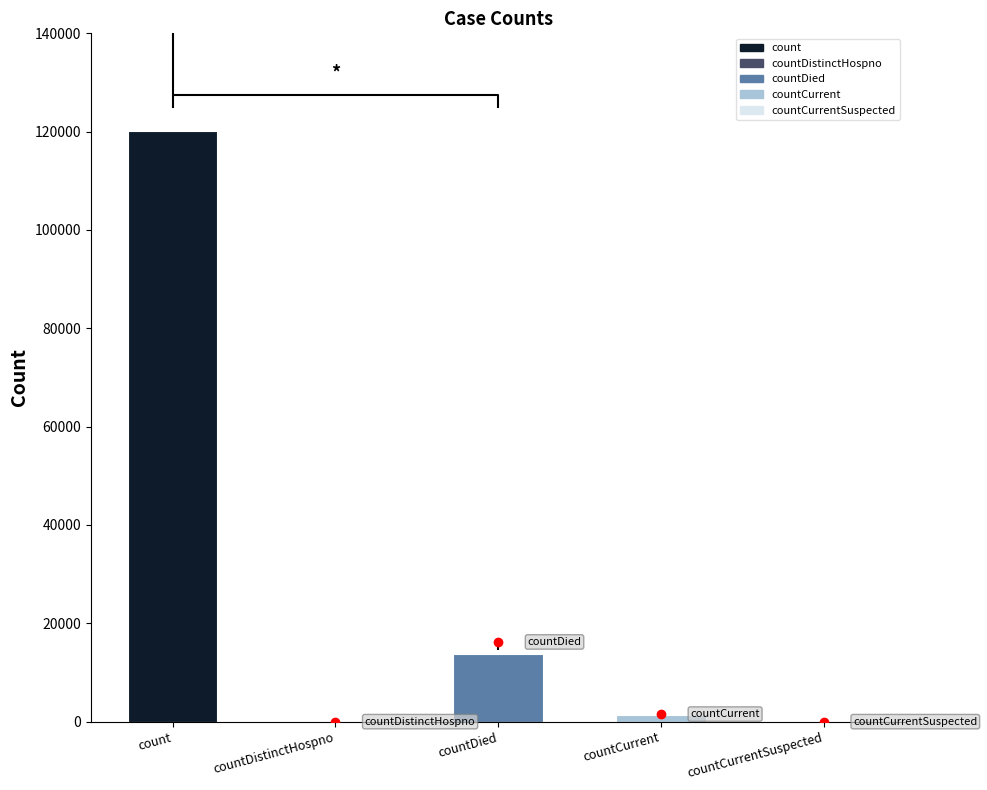

What is the label of the 1st bar from the right?

countCurrentSuspected